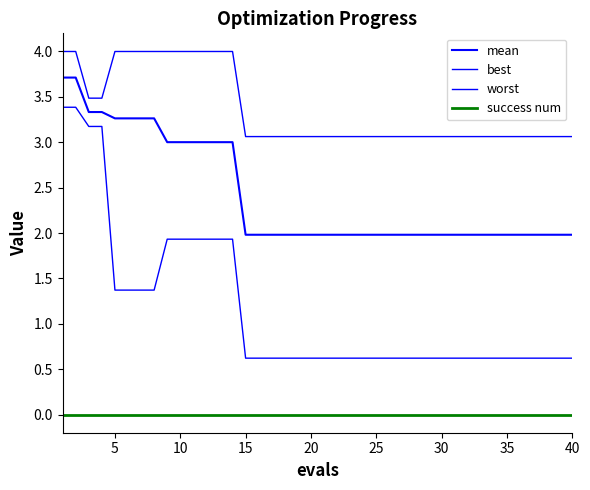

True or false: best and success num intersect in this chart.

False